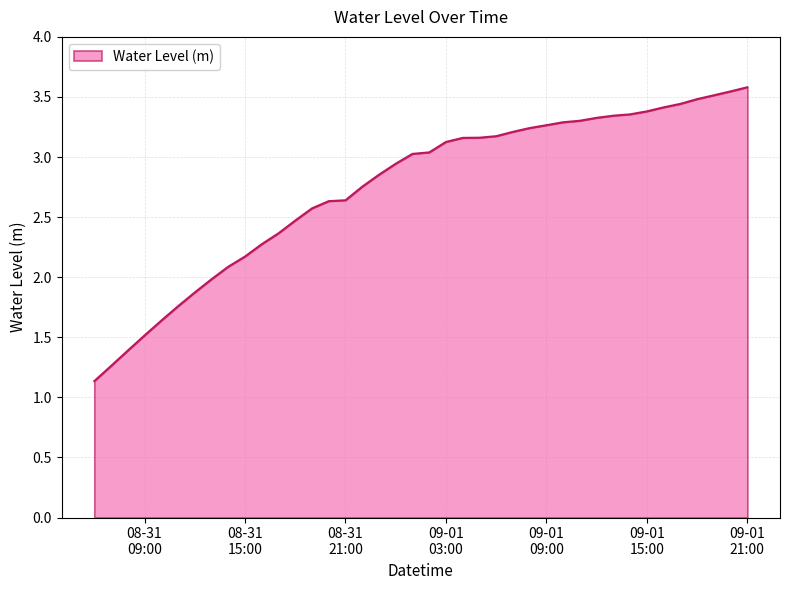

What is the maximum value shown in the chart?

3.6